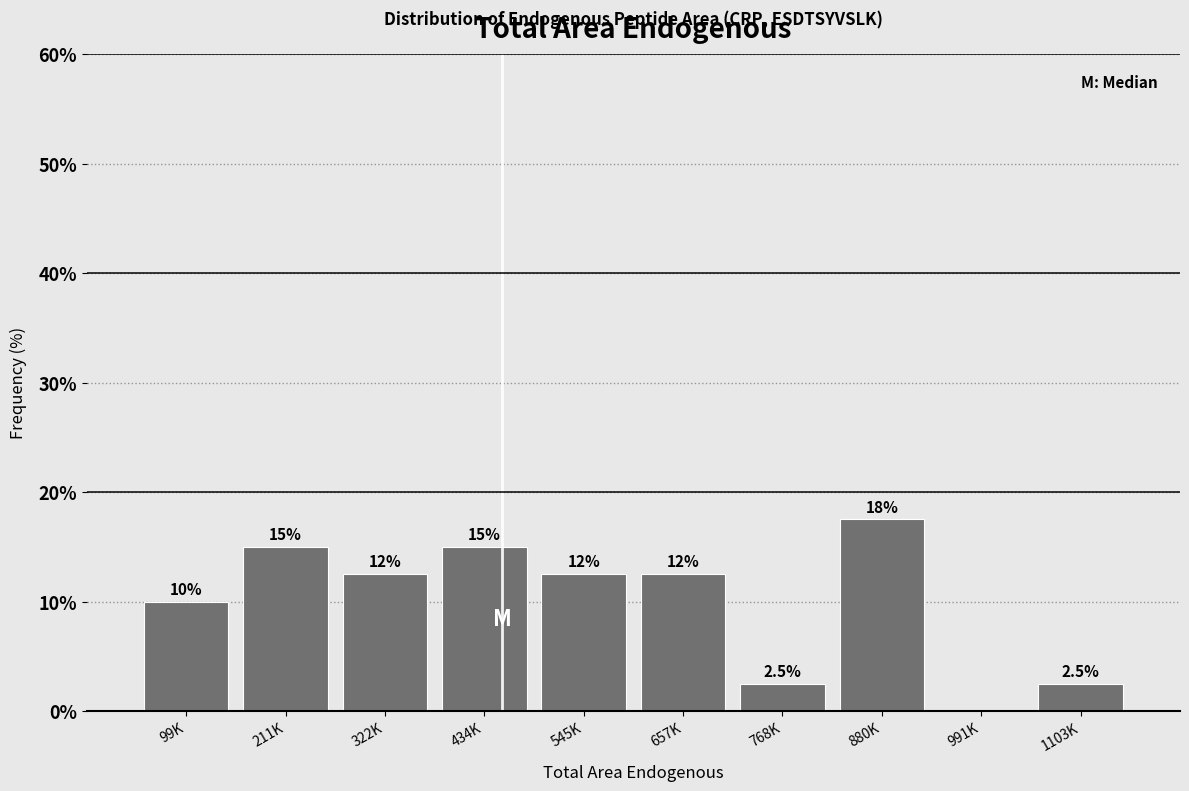

Reading right to left, extract all data points from this chart.

1103K=2.5	991K=0.0	880K=17.5	768K=2.5	657K=12.5	545K=12.5	434K=15.0	322K=12.5	211K=15.0	99K=10.0